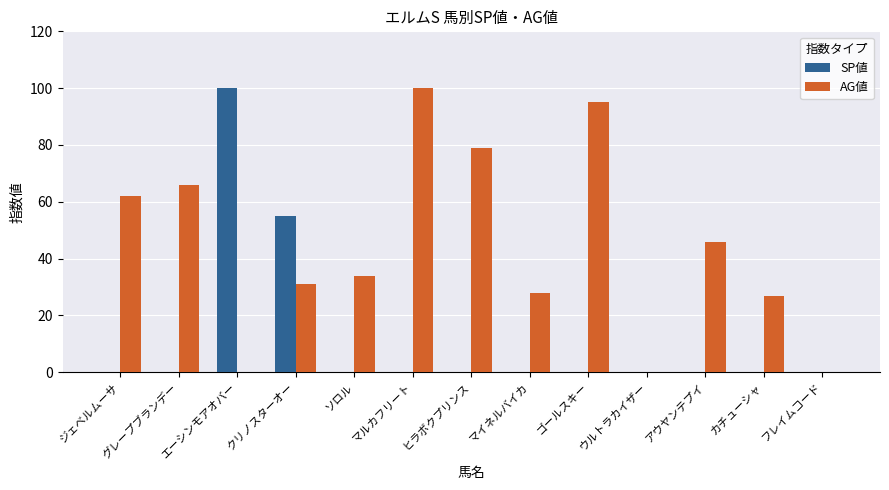

Reading left to right, extract all data points from this chart.

SP値: 0	0	100	55	0	0	0	0	0	0	0	0	0
AG値: 62	66	0	31	34	100	79	28	95	0	46	27	0